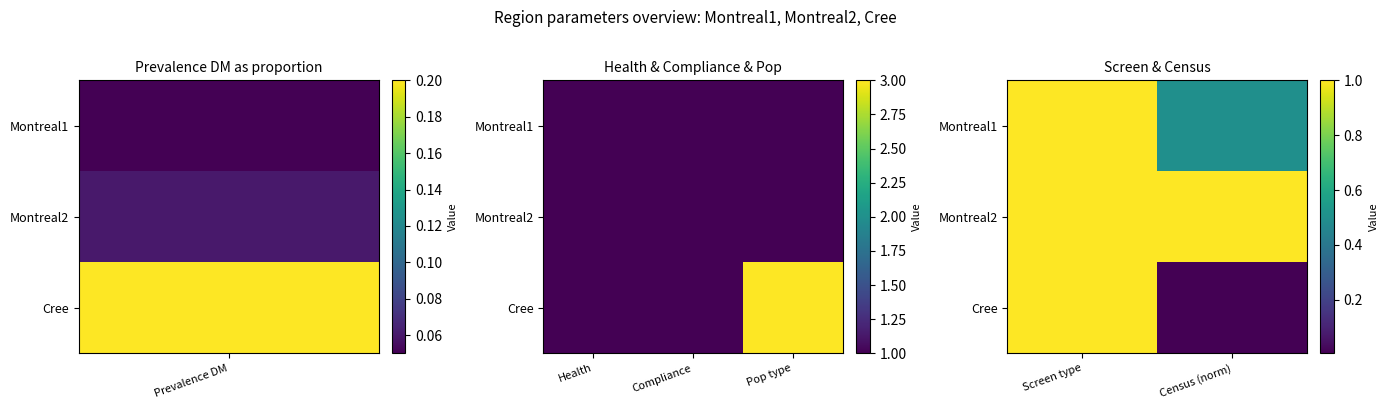

Is it true that Montreal1 equals 0.5 at Census (norm)?

True